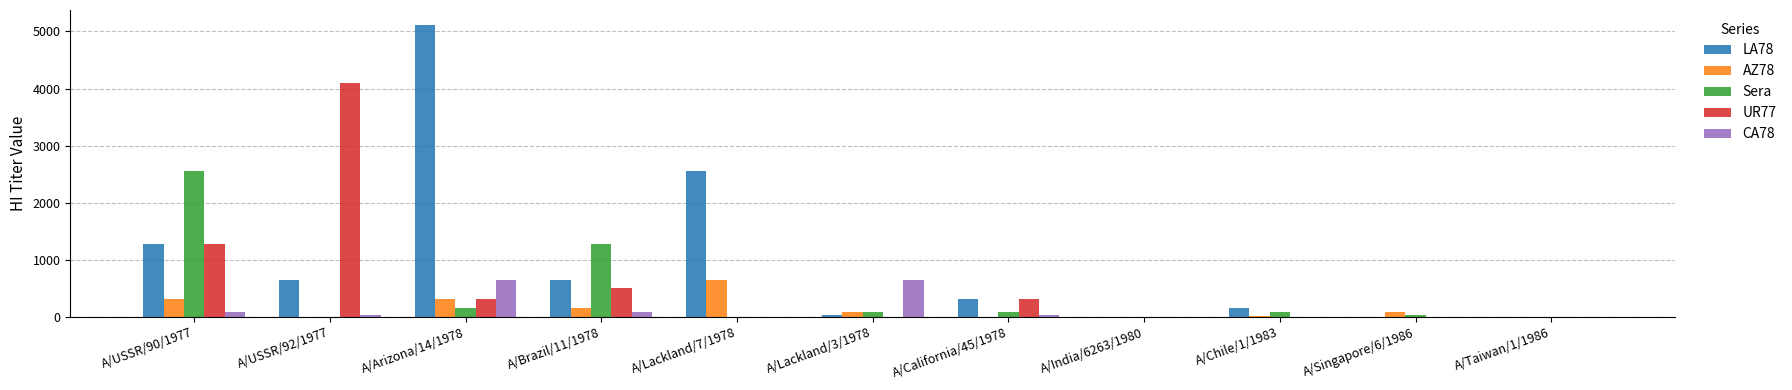

The UR77 series shows 1715 at A/USSR/90/1977. True or false?

False